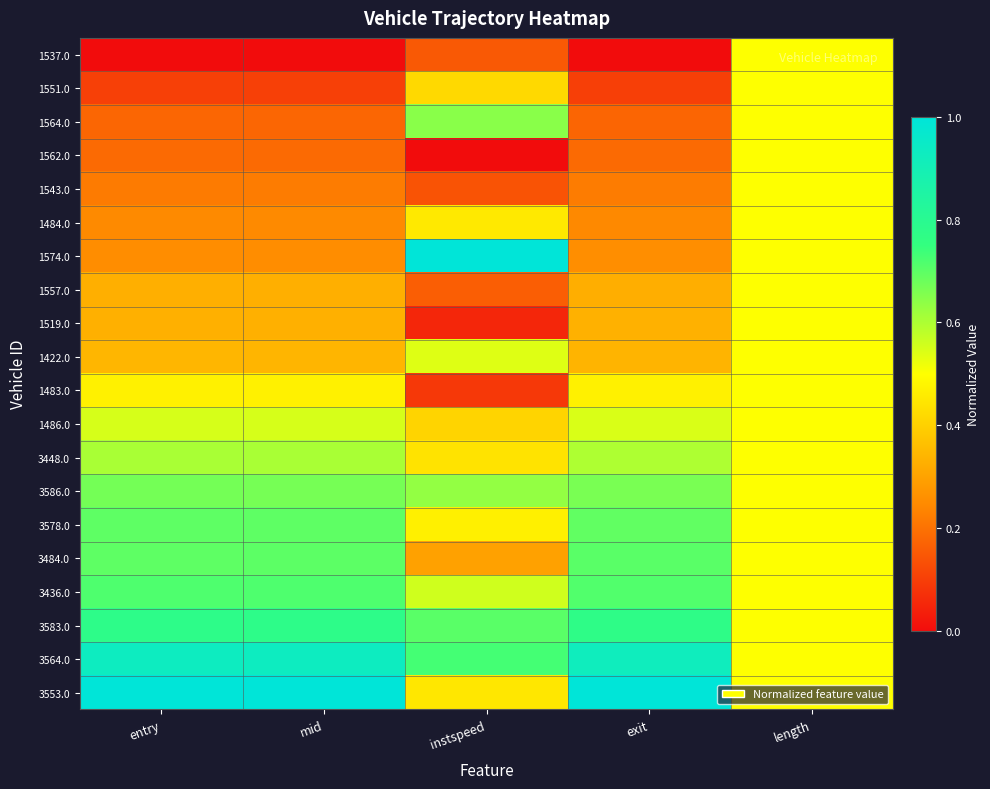

At which category is the sum across all series the highest?

length